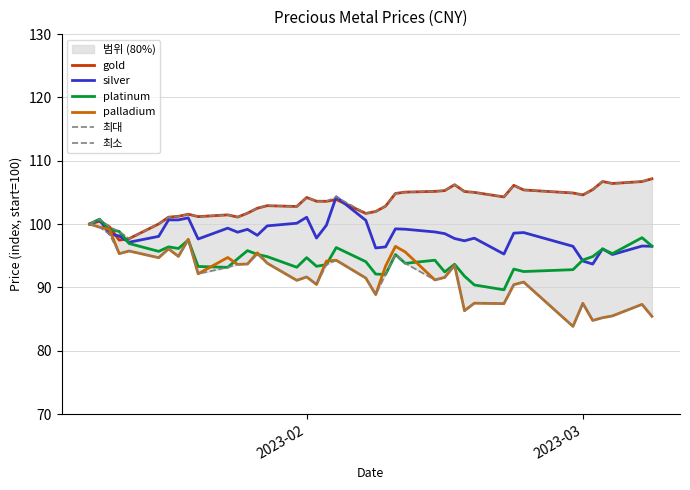

In platinum, how many points are higher than both neighbors (excluding endpoints)?

12